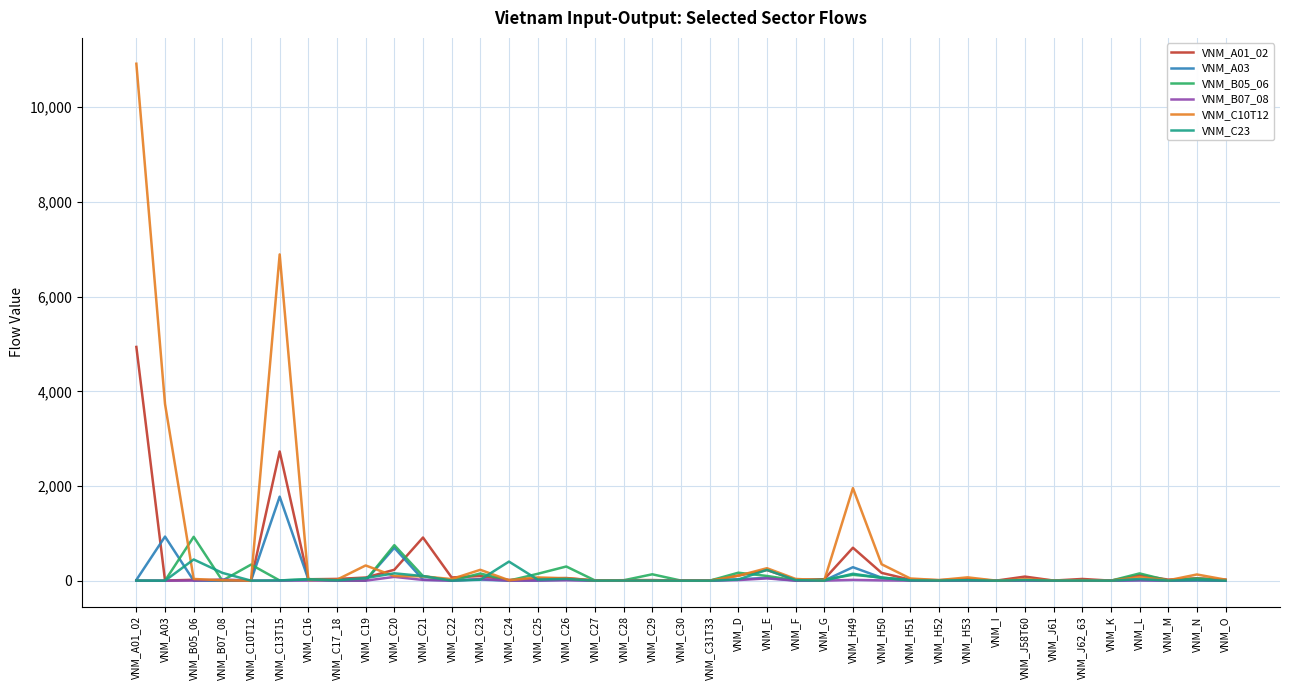

Which series has the widest spread of values?

VNM_C10T12